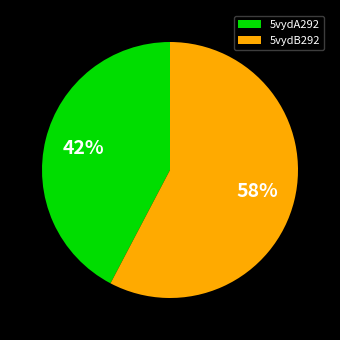

To the nearest percent, what is the average slice percentage?

50%